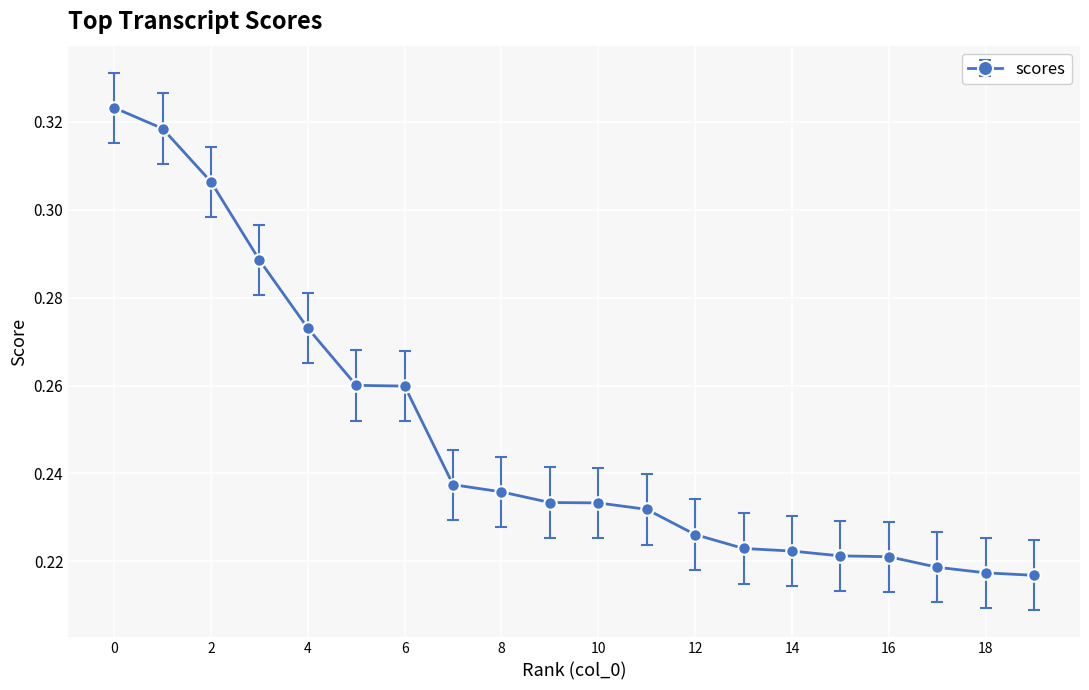

Count the values in the range 0 to 1.

20